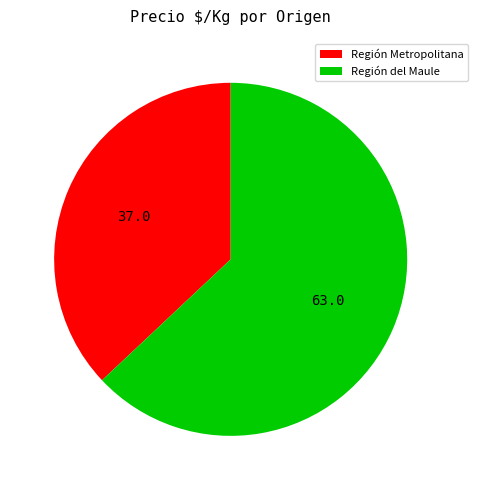

Between Región del Maule and Región Metropolitana, which is larger?

Región del Maule